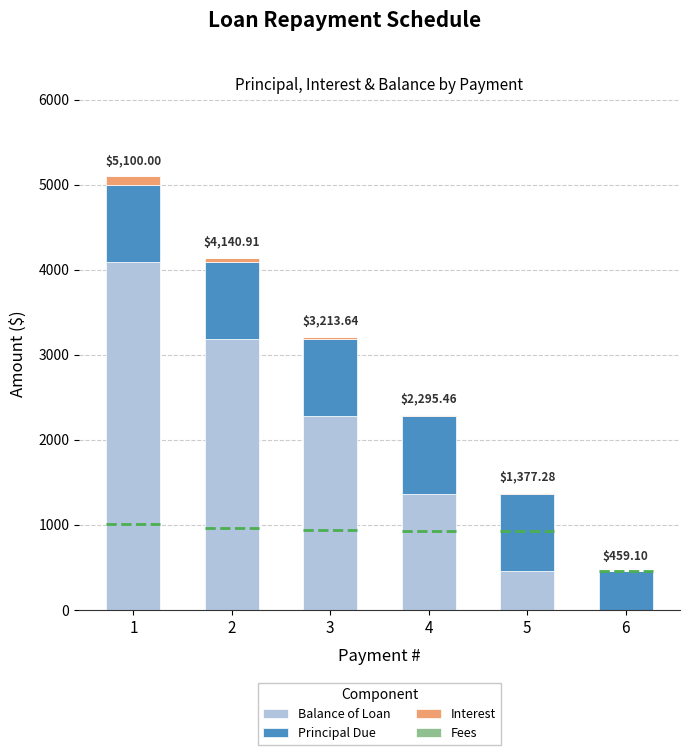

Which series has the largest range (max minus min)?

Balance of Loan